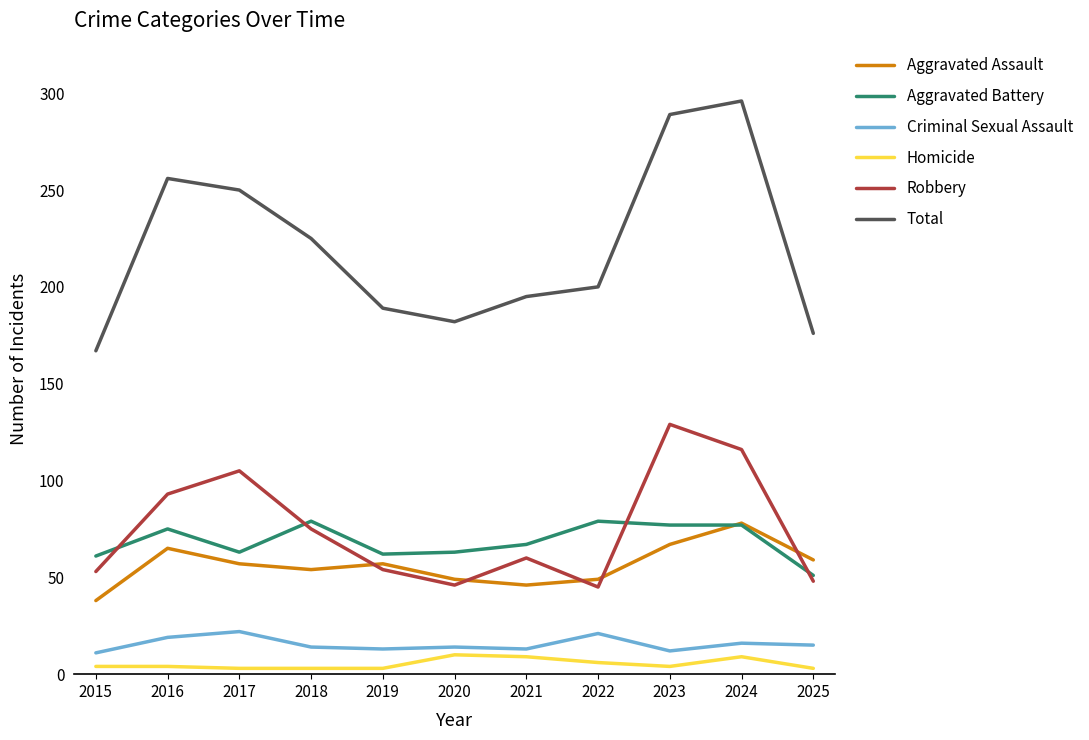

Which series changed the most between 2020 and 2021?

Robbery